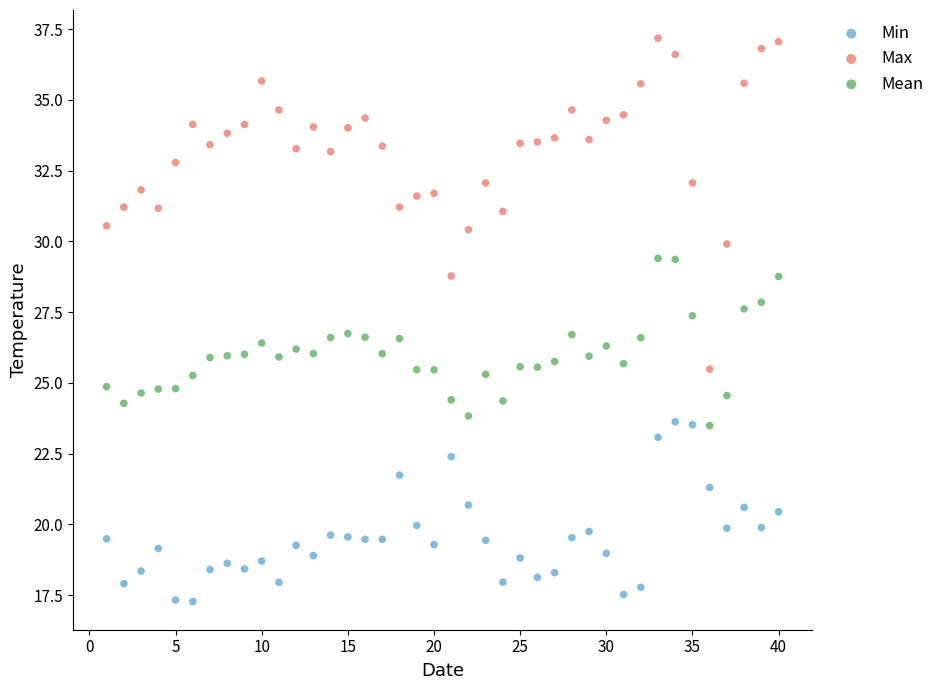

Across all data points, what is the range of X values (max minus min)?

39.0